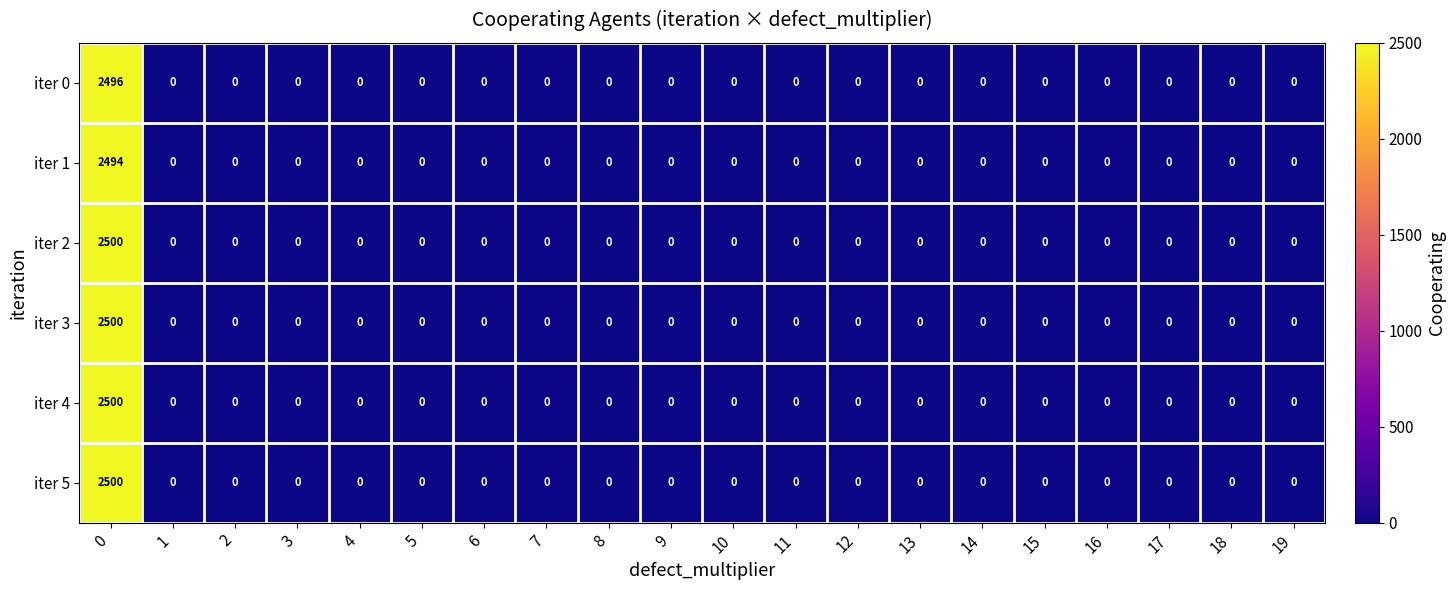

What is the difference between the maximum and minimum values in the iter 5 series?

2500